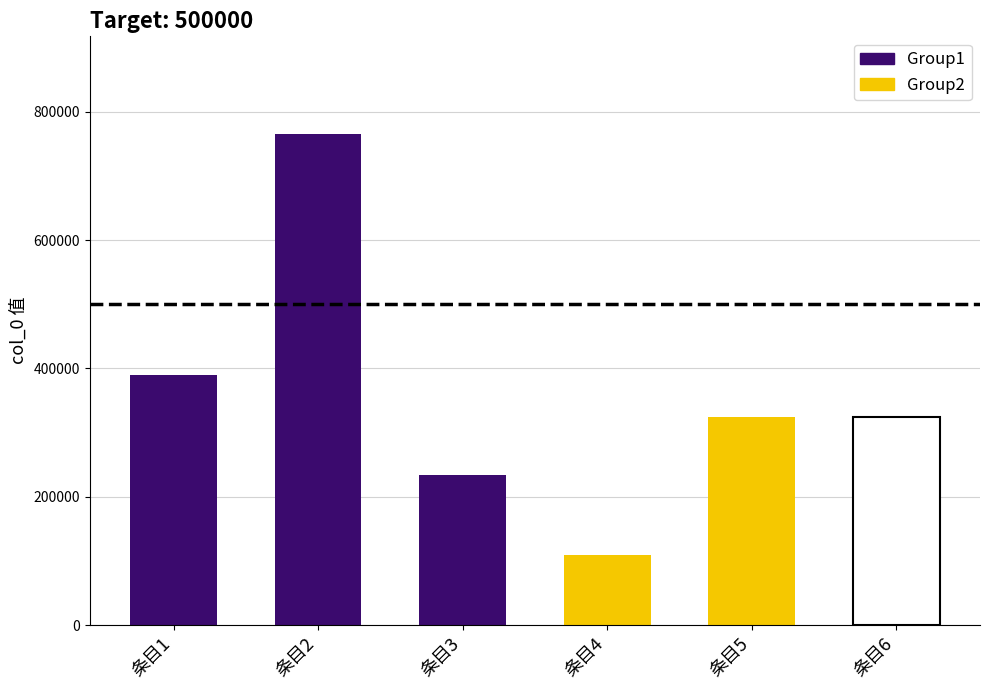

What is the minimum value shown in the chart?

108480